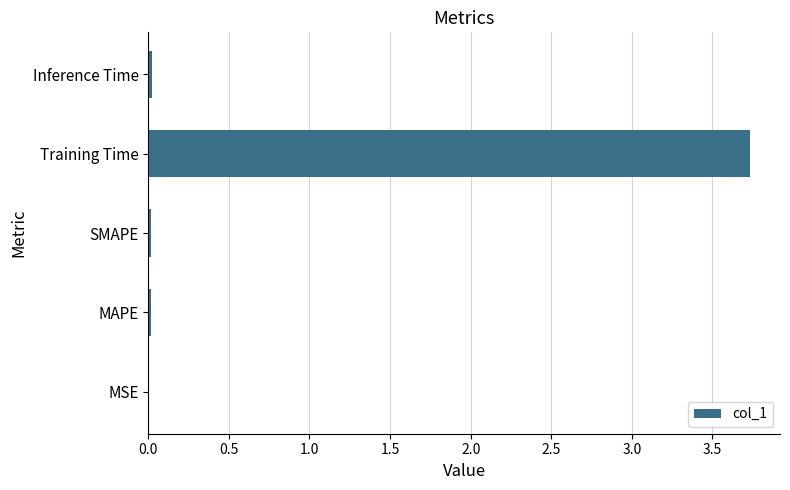

The chart shows a value of 0.0 at SMAPE. True or false?

True